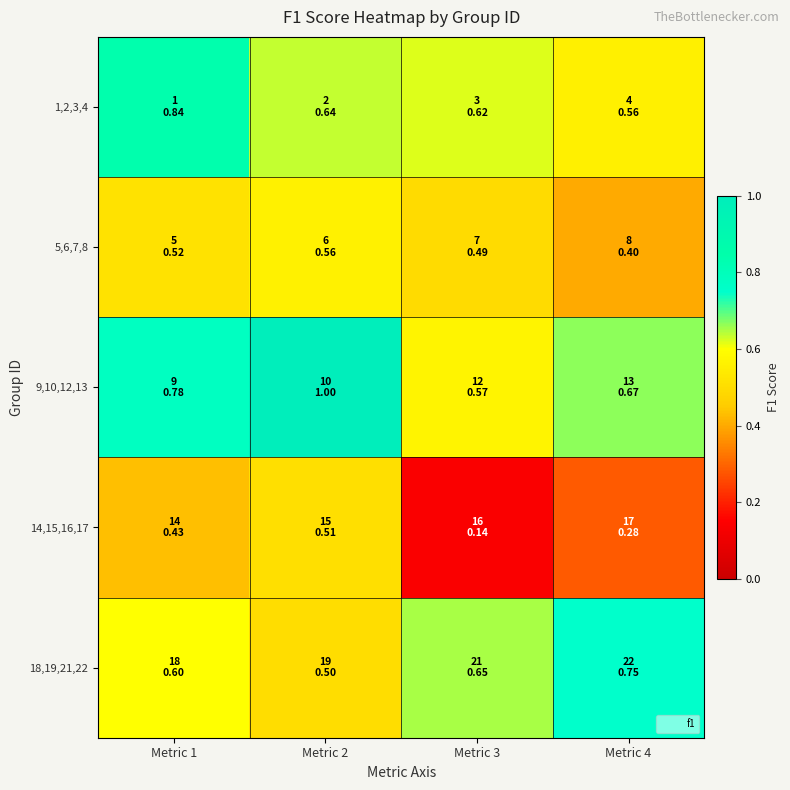

Reading left to right, extract all data points from this chart.

1,2,3,4: Metric 1=0.8	Metric 2=0.6	Metric 3=0.6	Metric 4=0.6
5,6,7,8: Metric 1=0.5	Metric 2=0.6	Metric 3=0.5	Metric 4=0.4
9,10,12,13: Metric 1=0.8	Metric 2=1.0	Metric 3=0.6	Metric 4=0.7
14,15,16,17: Metric 1=0.4	Metric 2=0.5	Metric 3=0.1	Metric 4=0.3
18,19,21,22: Metric 1=0.6	Metric 2=0.5	Metric 3=0.6	Metric 4=0.8